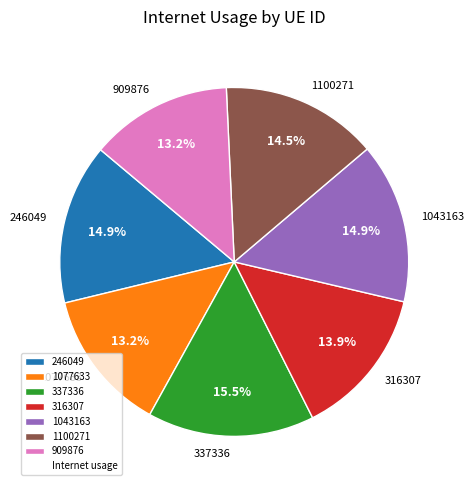

True or false: 1043163 accounts for 22% of the total.

False